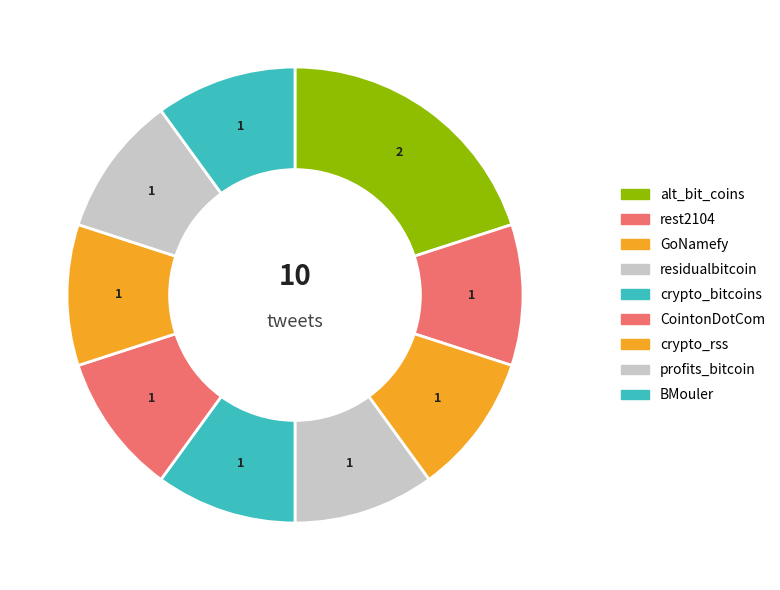

Count the number of slices in the pie.

9